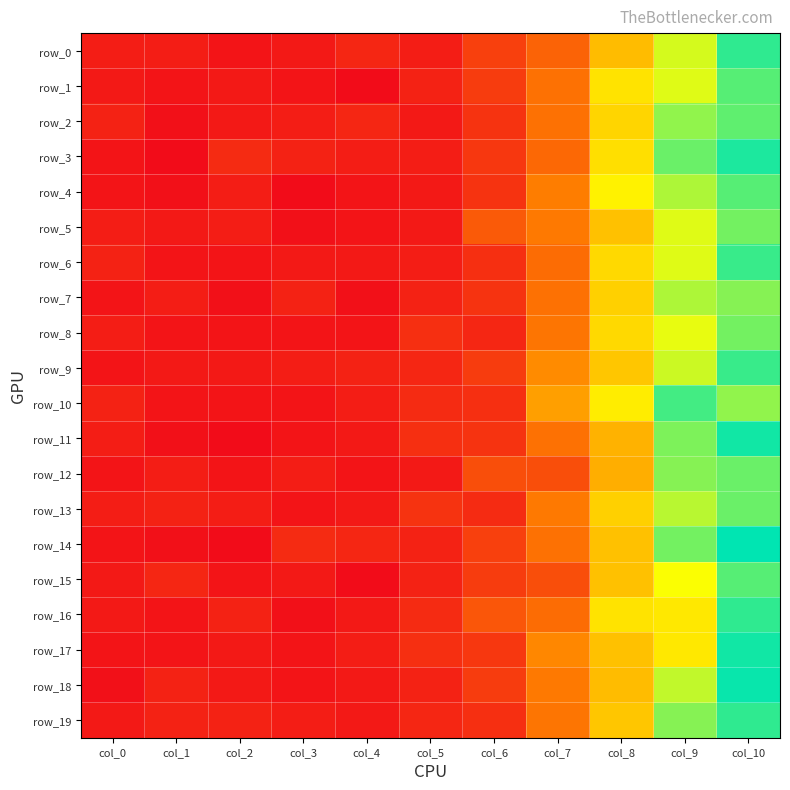

Rank the series at col_5 from lowest to highest value.

row_2, row_4, row_5, row_12, row_0, row_3, row_6, row_1, row_7, row_14, row_15, row_18, row_9, row_19, row_10, row_16, row_8, row_11, row_17, row_13